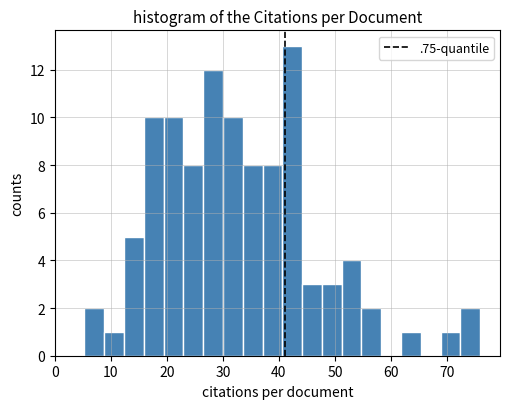

Around what value on the x-axis is the tallest bar? Give the approximate position of its centre, as read against the axis.

42